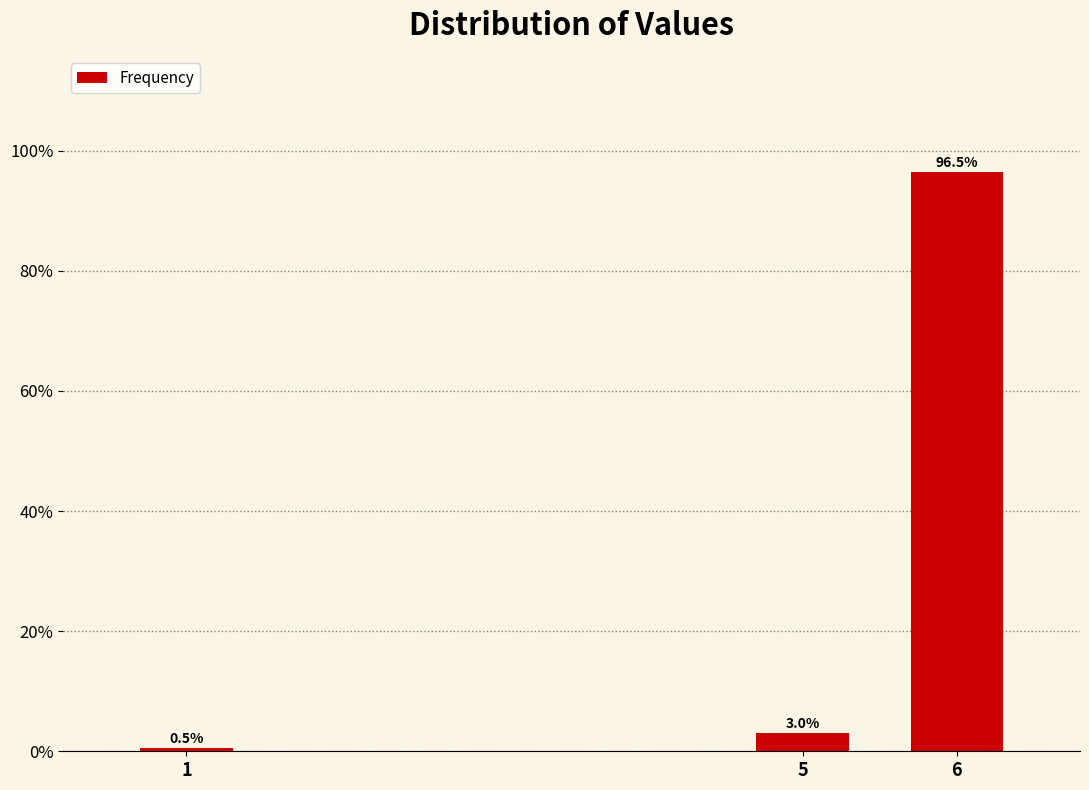

Reading right to left, what are all the values shown in this chart?

6=96.5	5=3.0	1=0.5